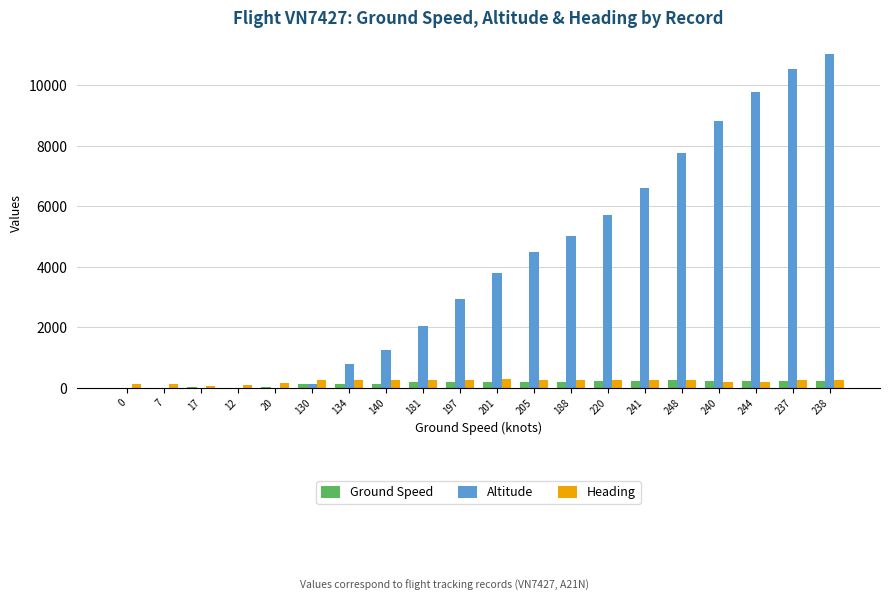

Which series has the widest spread of values?

Altitude